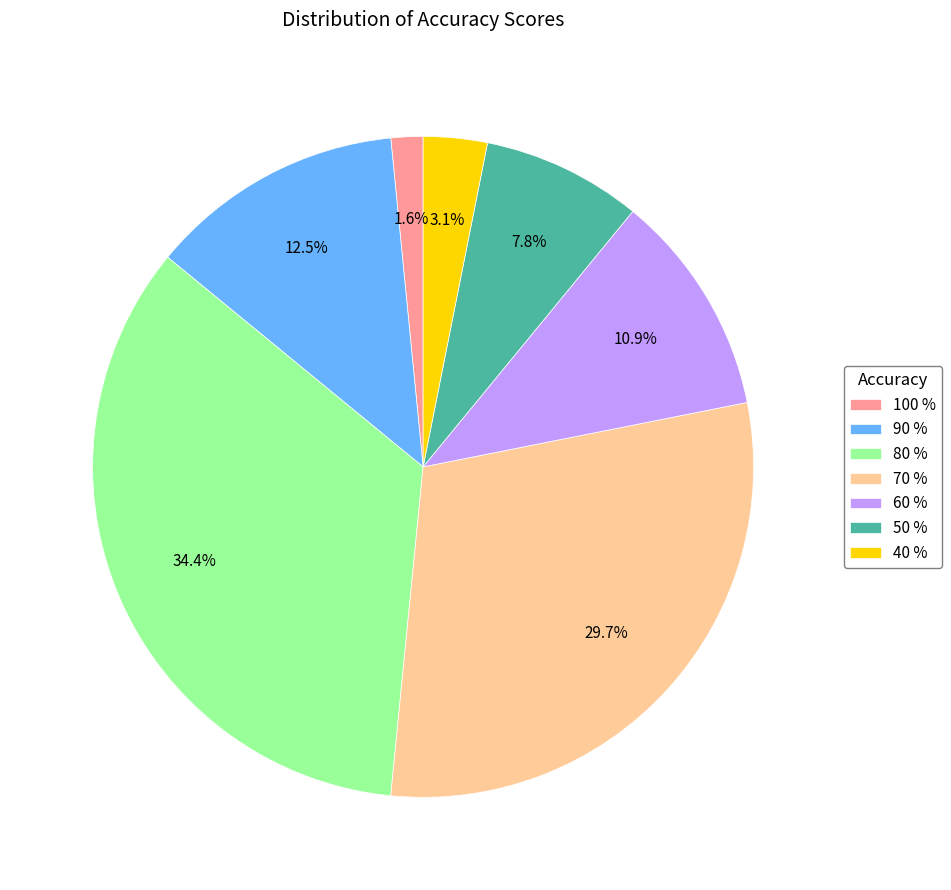

To the nearest percent, what is the average slice percentage?

14%